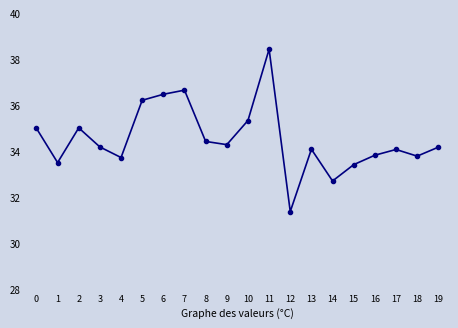

What is the sum of the values at 4 and 1?

67.2